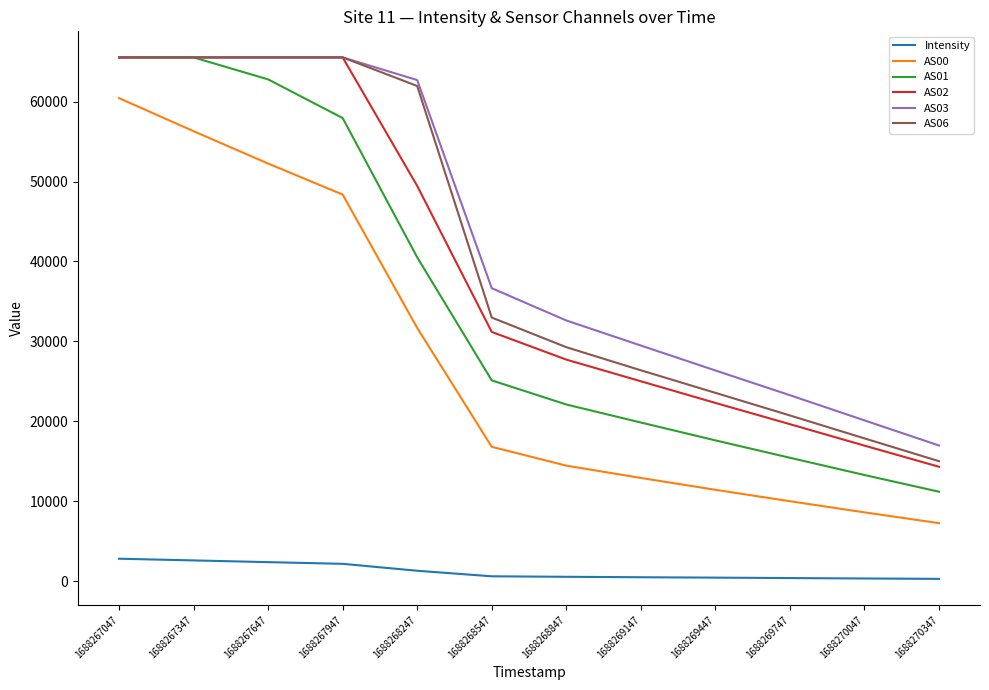

What is the lowest value of the AS01 series?

11191.0